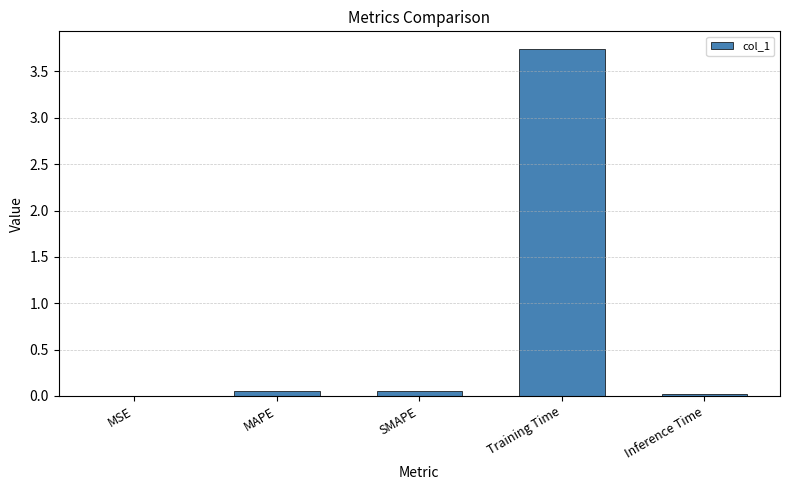

Is it true that the value at Inference Time is 0.0?

True